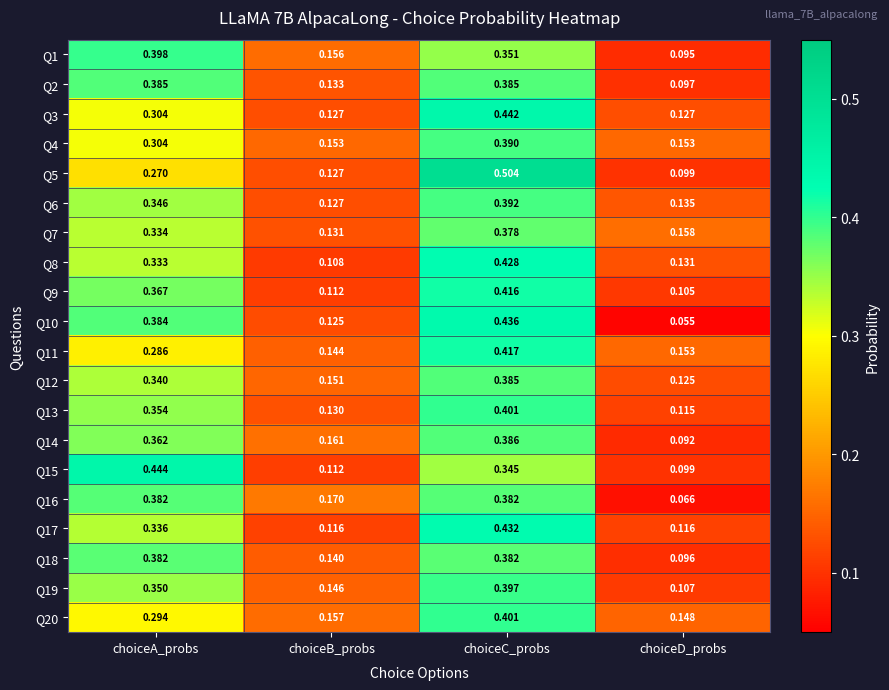

At which label is Q18 closest to 0?

choiceD_probs